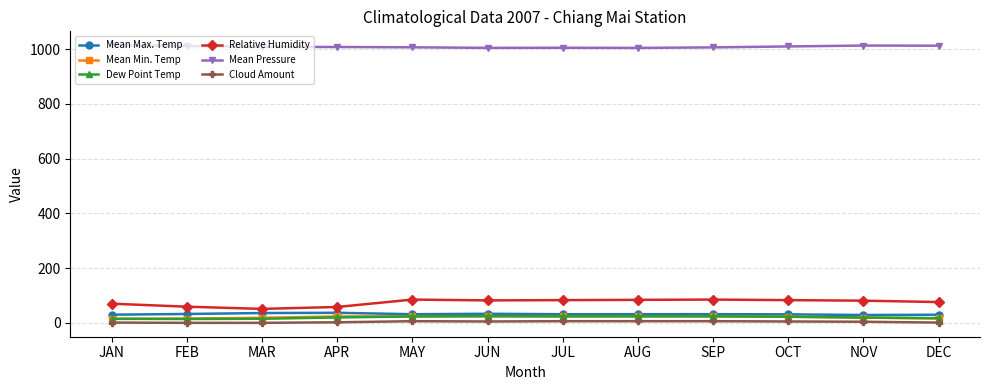

What is the difference between the Cloud Amount values at SEP and FEB?

6.0